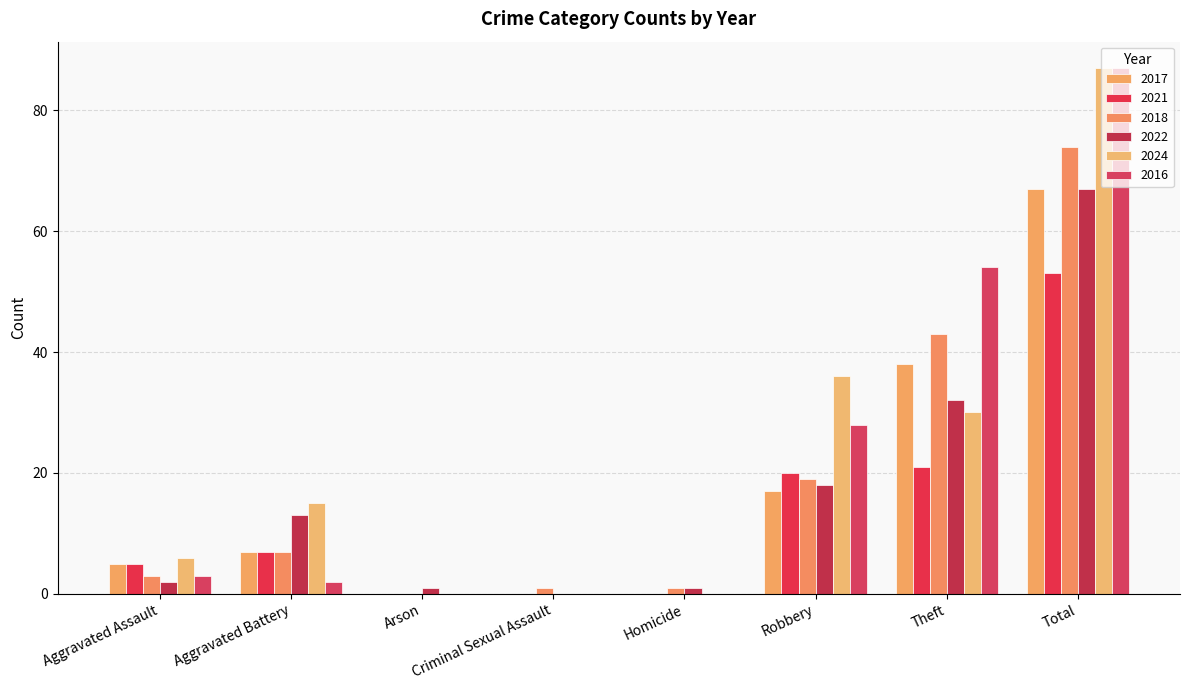

What is the total value across all series at Robbery?

138